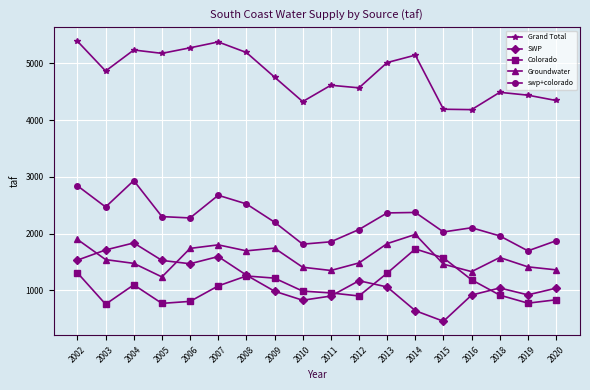

At which label is SWP closest to 1146?

2012